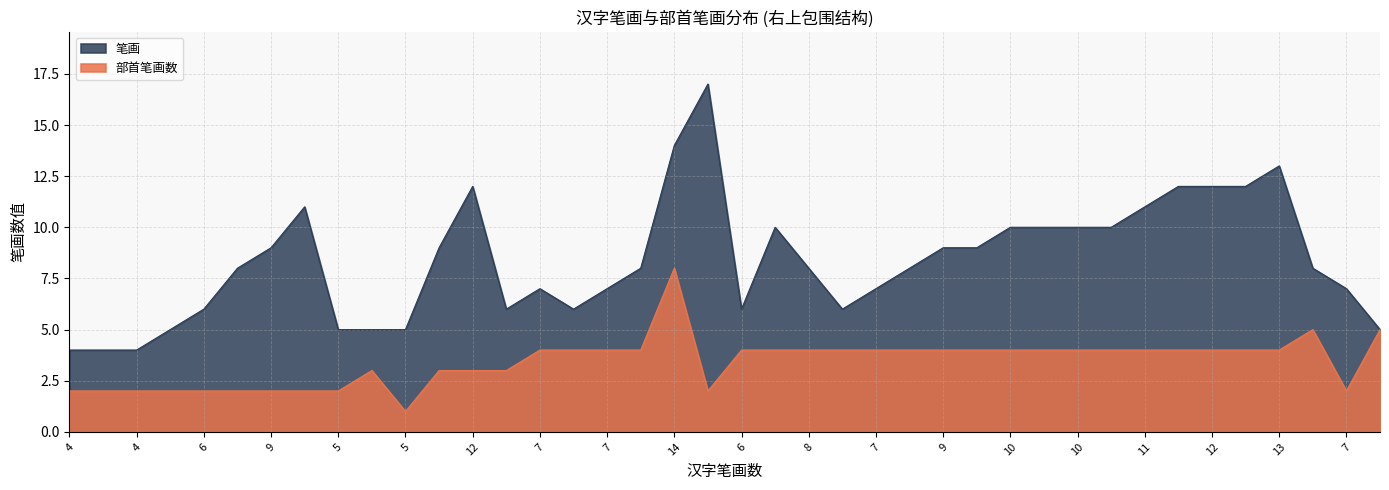

Which series has the widest spread of values?

笔画